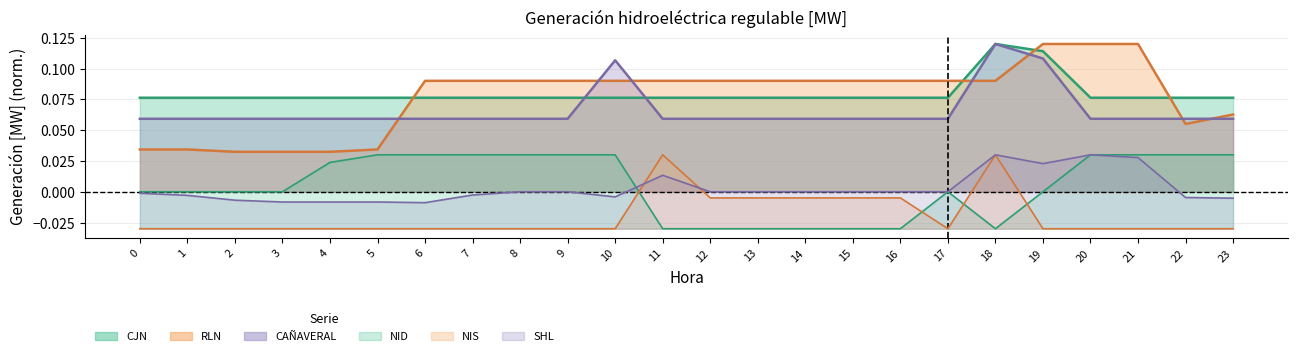

Reading left to right, extract all data points from this chart.

SHL: -0.0	-0.0	-0.0	-0.0	-0.0	-0.0	-0.0	-0.0	0.0	0.0	-0.0	0.0	0.0	0.0	0.0	0.0	0.0	0.0	0.0	0.0	0.0	0.0	-0.0	-0.0
RLN: 0.0	0.0	0.0	0.0	0.0	0.0	0.1	0.1	0.1	0.1	0.1	0.1	0.1	0.1	0.1	0.1	0.1	0.1	0.1	0.1	0.1	0.1	0.1	0.1
CAÑAVERAL: 0.1	0.1	0.1	0.1	0.1	0.1	0.1	0.1	0.1	0.1	0.1	0.1	0.1	0.1	0.1	0.1	0.1	0.1	0.1	0.1	0.1	0.1	0.1	0.1
NID: 0.0	0.0	0.0	0.0	0.0	0.0	0.0	0.0	0.0	0.0	0.0	-0.0	-0.0	-0.0	-0.0	-0.0	-0.0	0.0	-0.0	0.0	0.0	0.0	0.0	0.0
CJN: 0.1	0.1	0.1	0.1	0.1	0.1	0.1	0.1	0.1	0.1	0.1	0.1	0.1	0.1	0.1	0.1	0.1	0.1	0.1	0.1	0.1	0.1	0.1	0.1
NIS: -0.0	-0.0	-0.0	-0.0	-0.0	-0.0	-0.0	-0.0	-0.0	-0.0	-0.0	0.0	-0.0	-0.0	-0.0	-0.0	-0.0	-0.0	0.0	-0.0	-0.0	-0.0	-0.0	-0.0